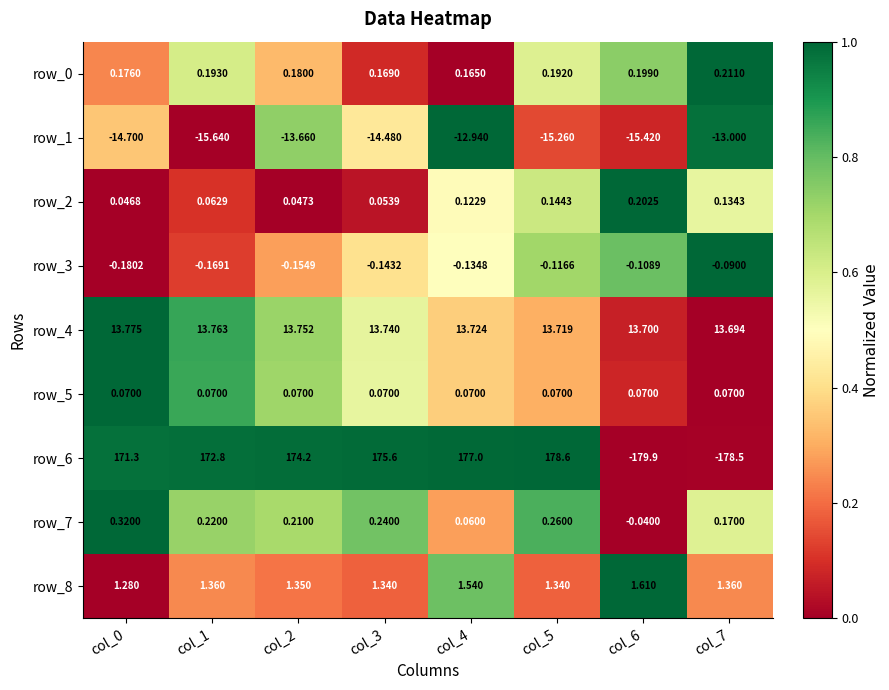

Between col_3 and col_5, which series saw the biggest shift?

row_6